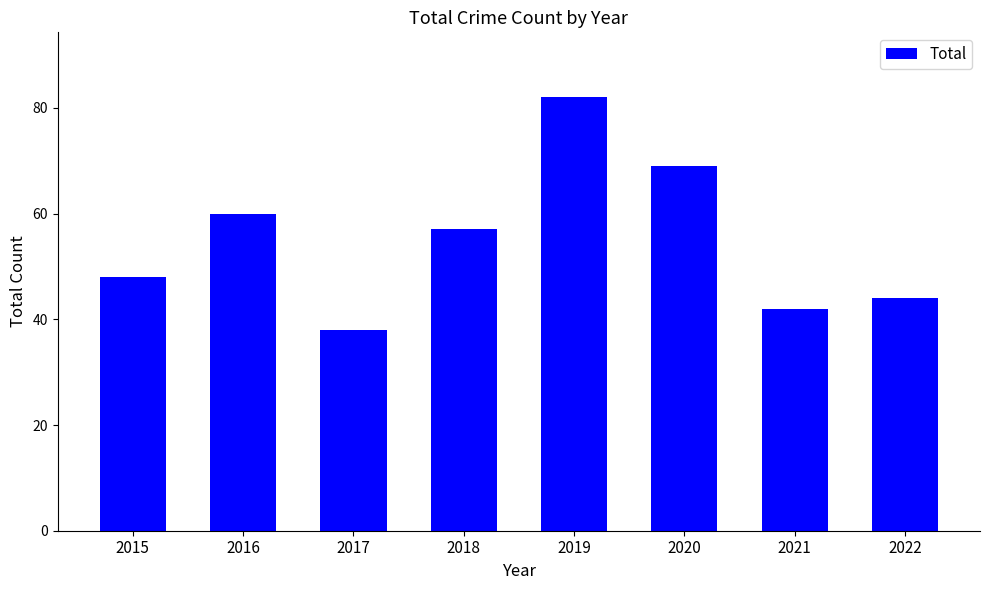

What is the value of the 3rd bar from the left?

38